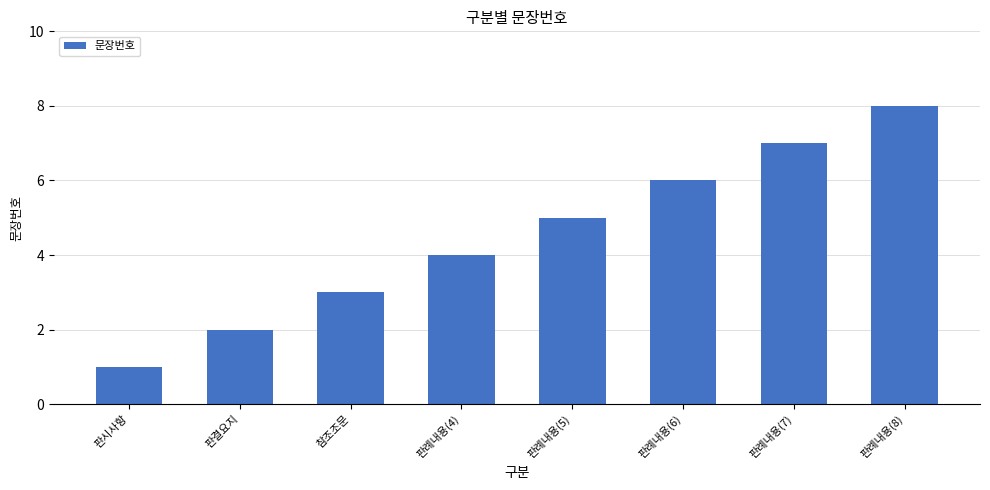

Approximately how many times larger is the value at 판례내용(4) compared to 판시사항?

4.0